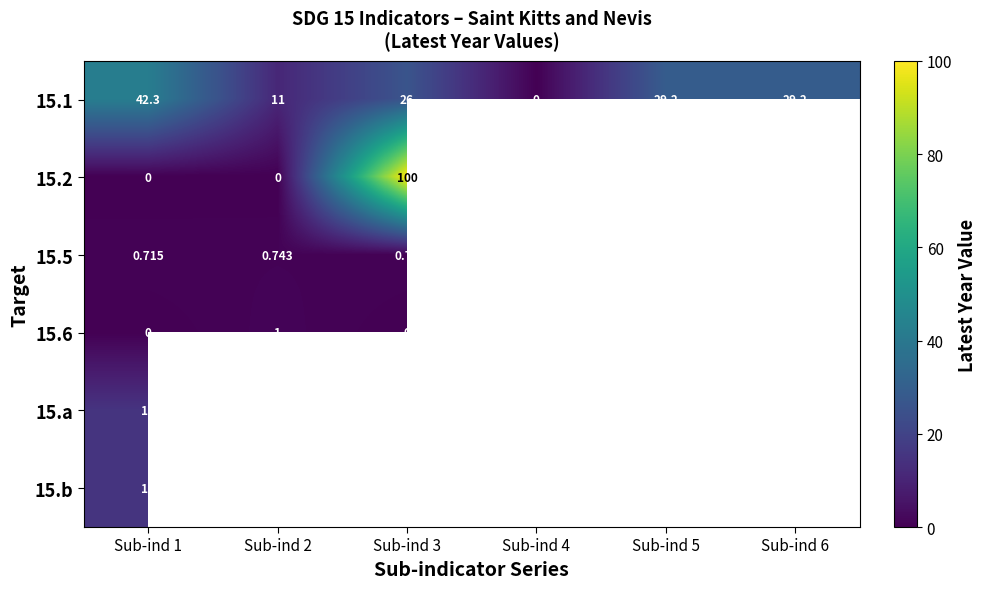

How many data points in 15.1 are less than 29?

3